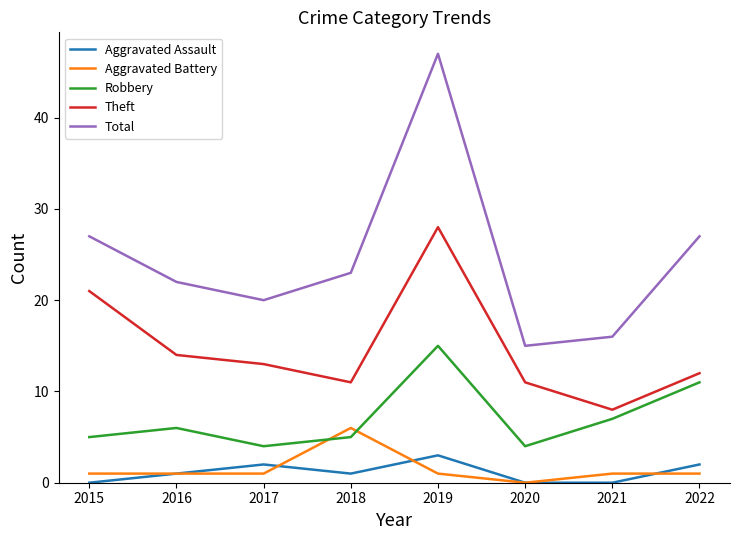

List the series in order of their peak value, lowest first.

Aggravated Assault, Aggravated Battery, Robbery, Theft, Total